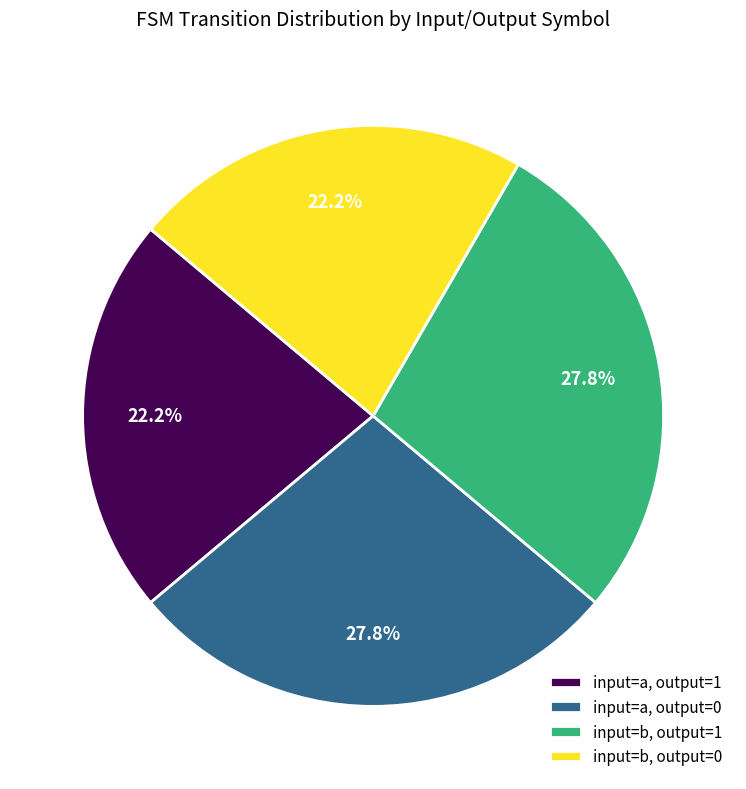

Is it true that input=a, output=0 is 19% of the pie?

False